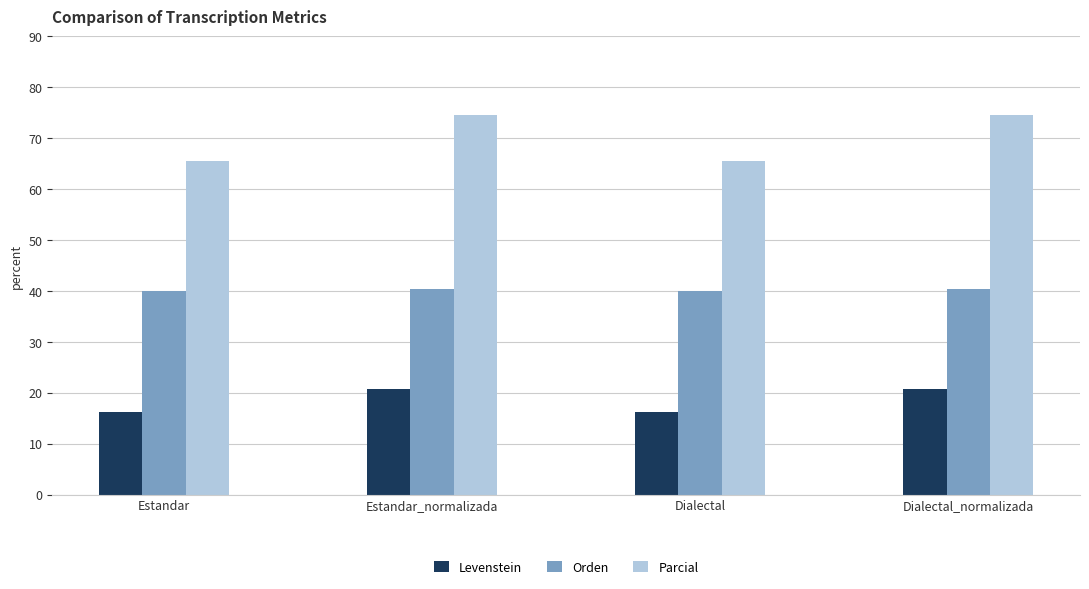

List the series in order of their overall mean, lowest first.

Levenstein, Orden, Parcial